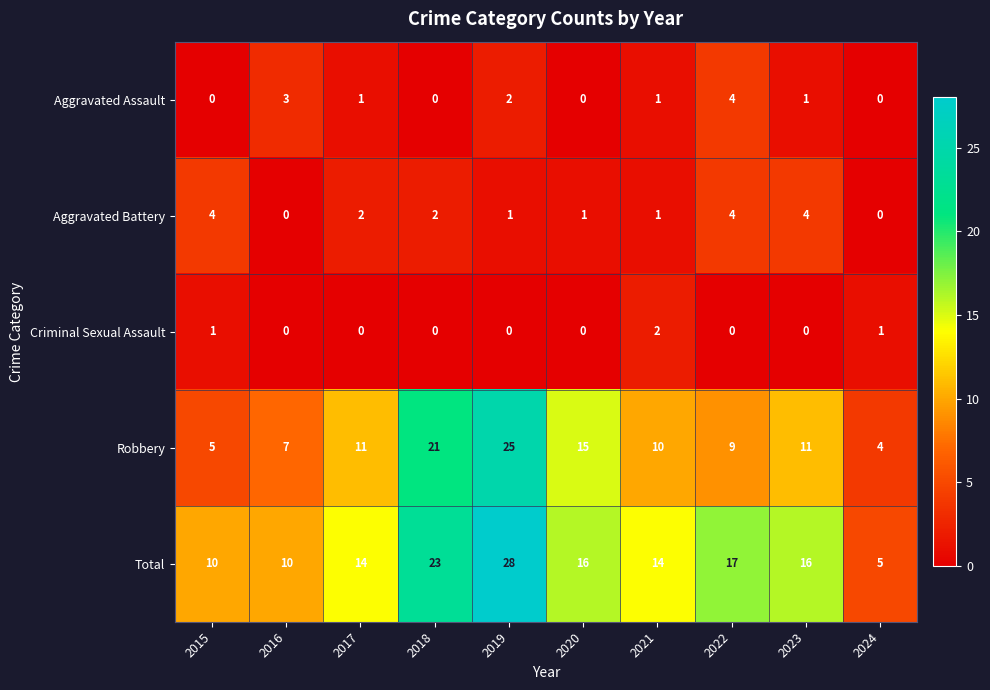

What is the sum of all Robbery values?

118